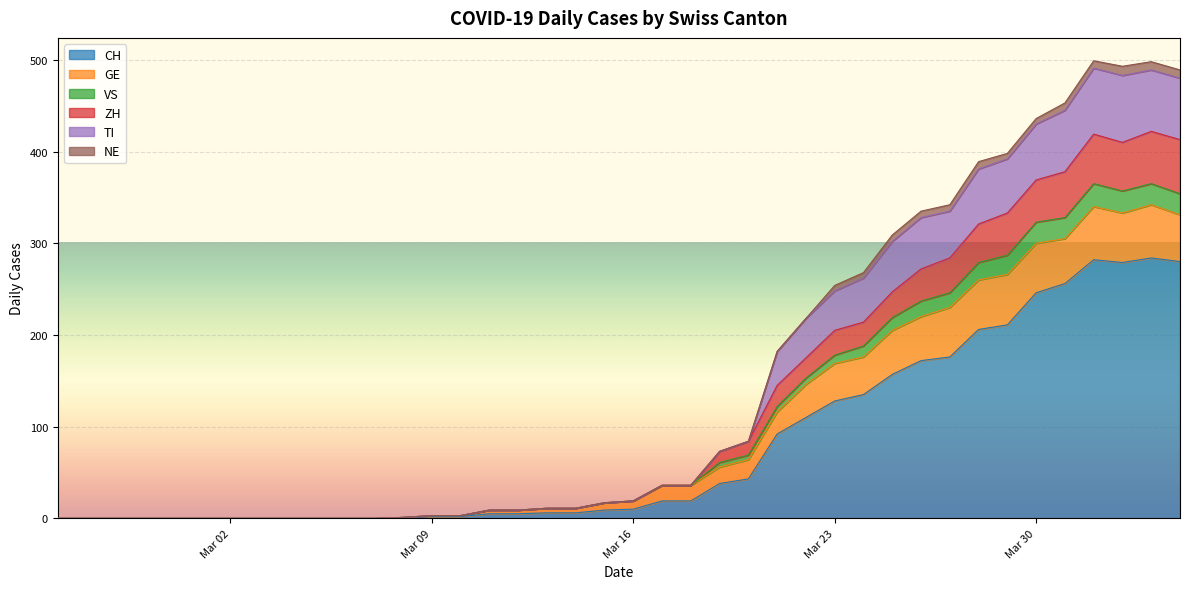

True or false: VS and TI intersect in this chart.

False